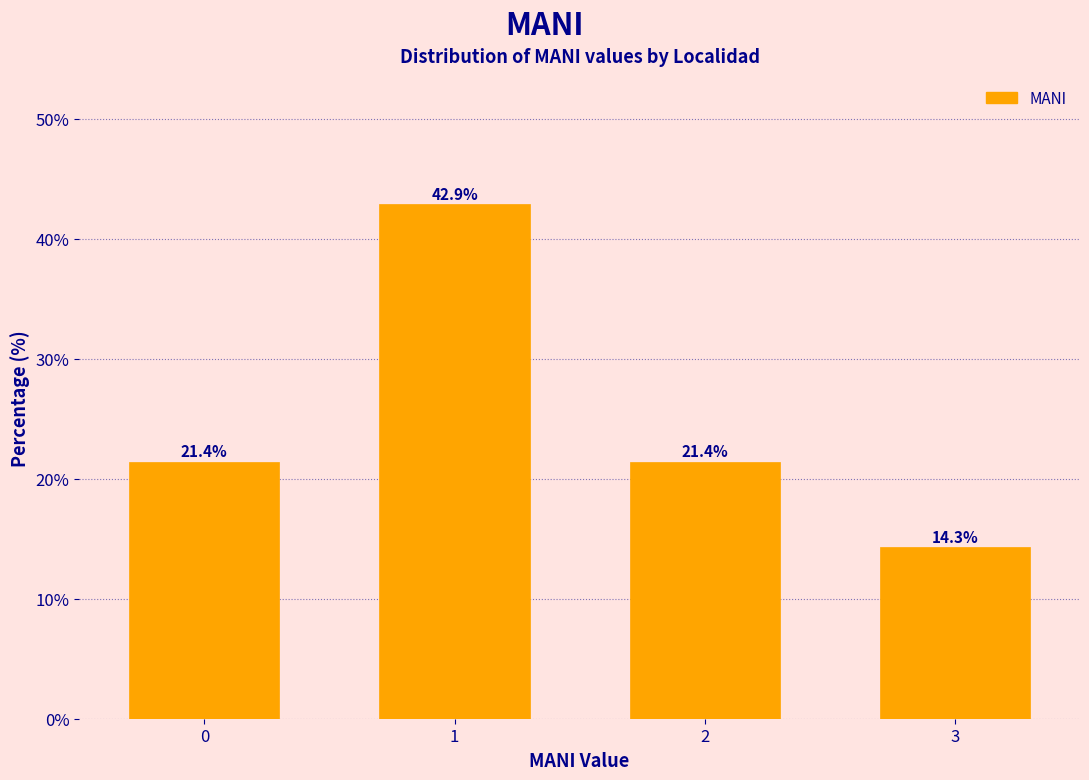

Reading left to right, extract all data points from this chart.

0=21.4	1=42.9	2=21.4	3=14.3